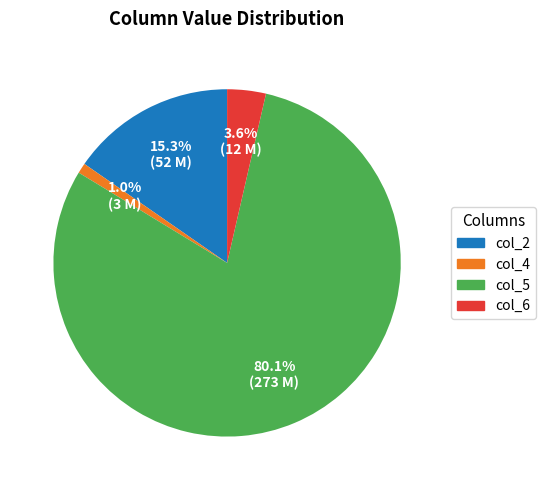

Which has a higher value, col_6 or col_4?

col_6